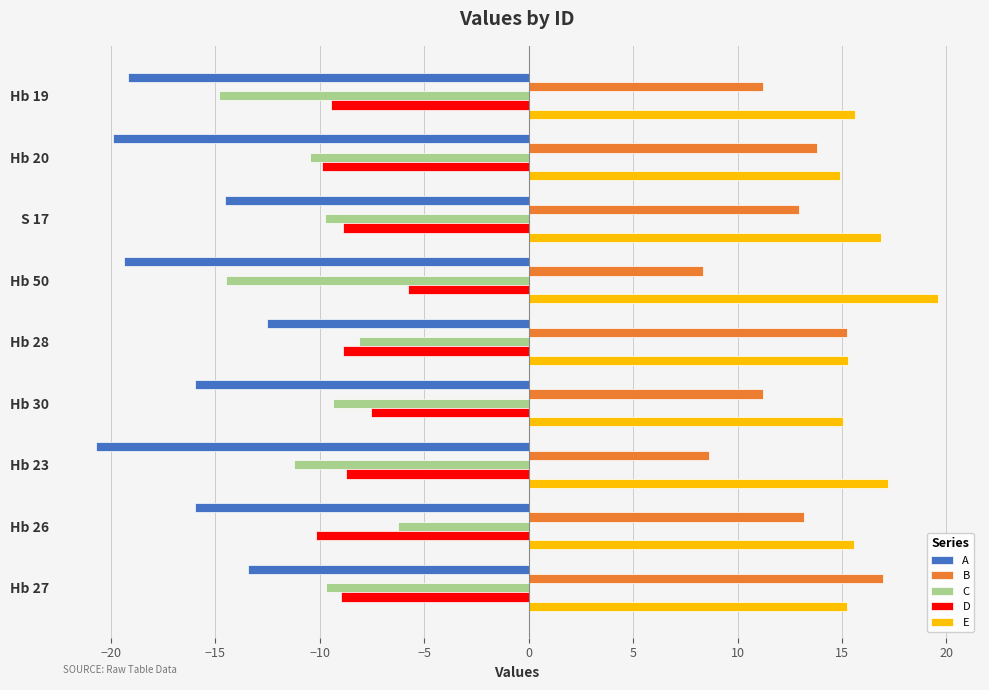

Read the D value at Hb 19.

-9.5